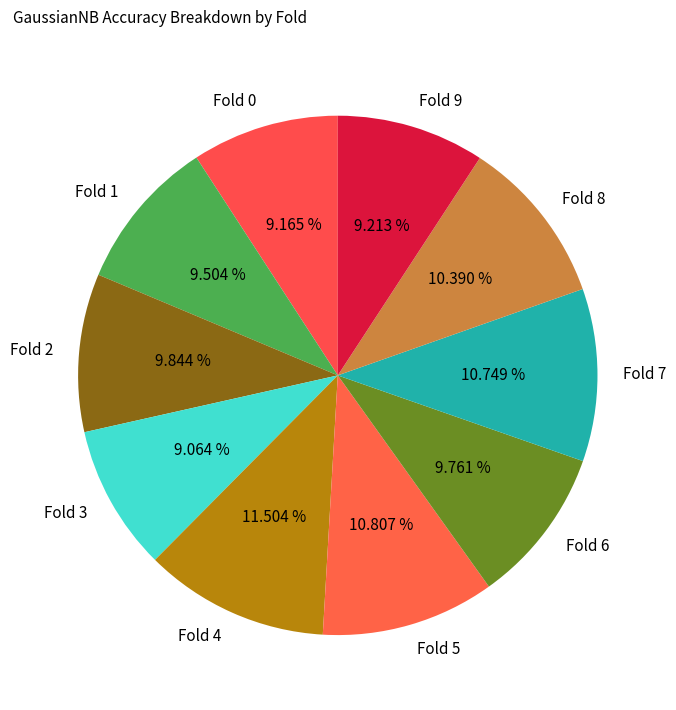

Does Fold 2 represent more than half of the total?

No